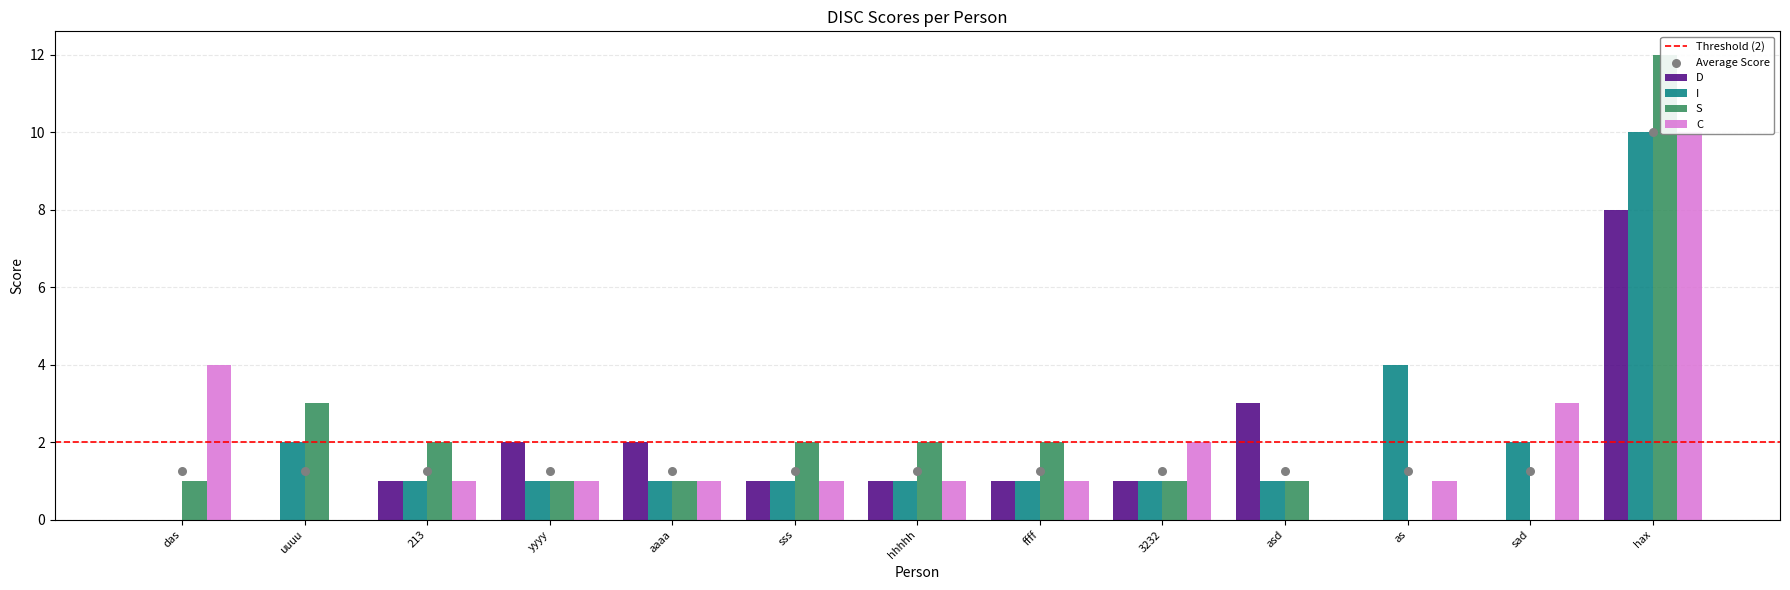

What are all the series names shown in the legend?

D, I, S, C